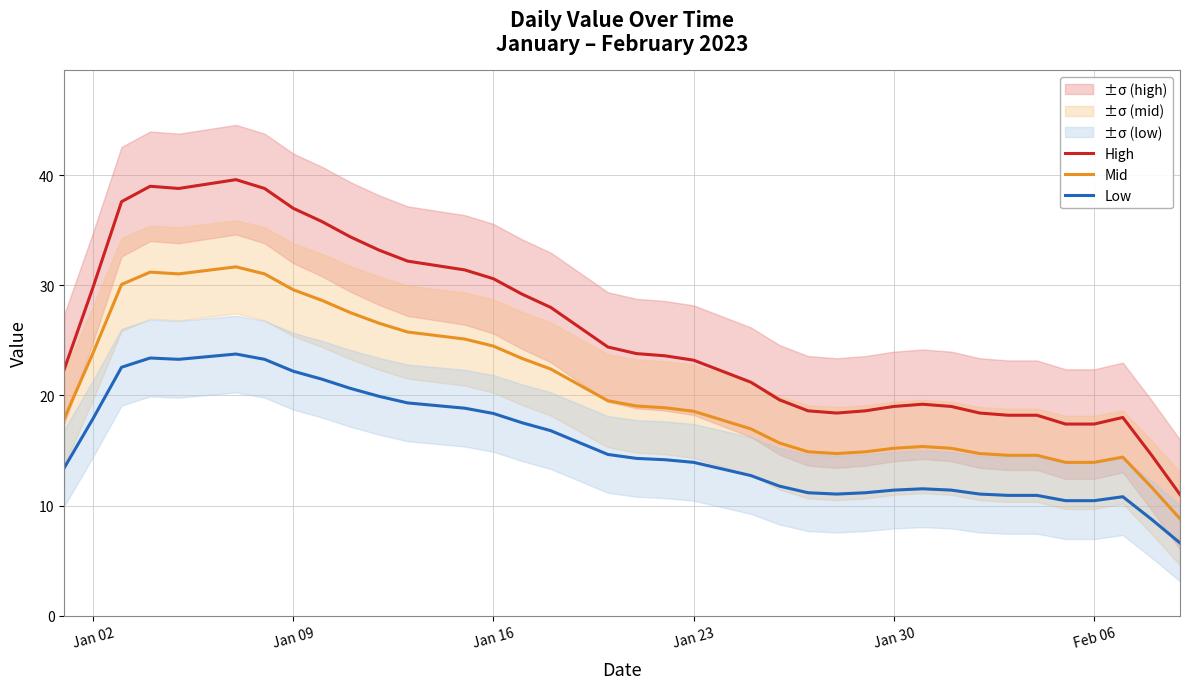

True or false: Low and High cross at least once.

False